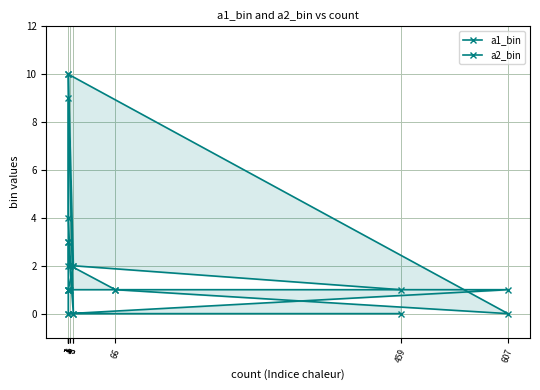

What is the difference between the a1_bin values at 1 and 1?

1